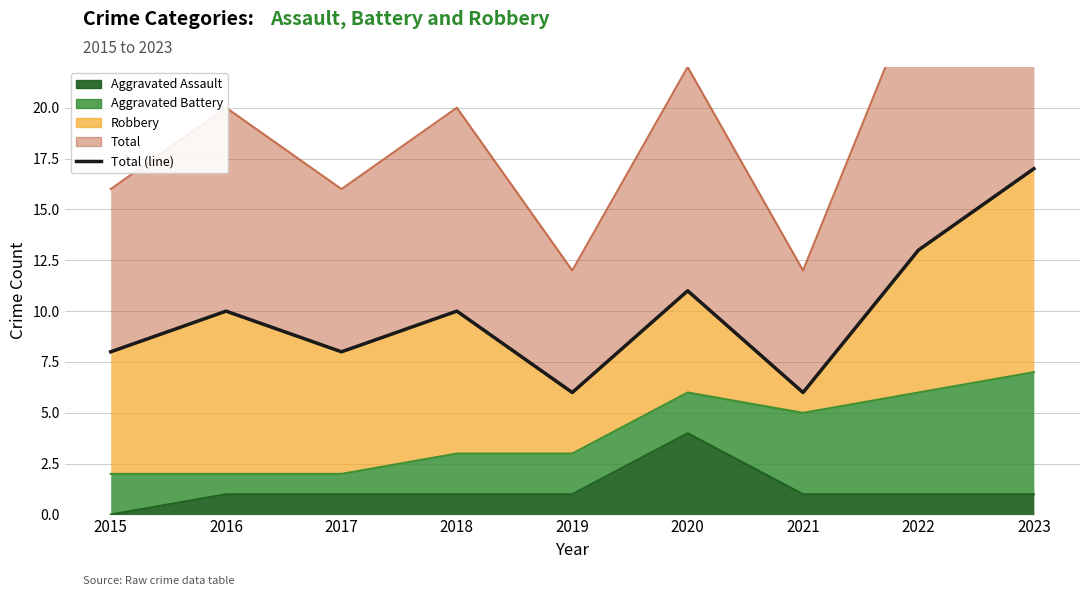

Reading left to right, what are all the values shown in this chart?

8	10	8	10	6	11	6	13	17